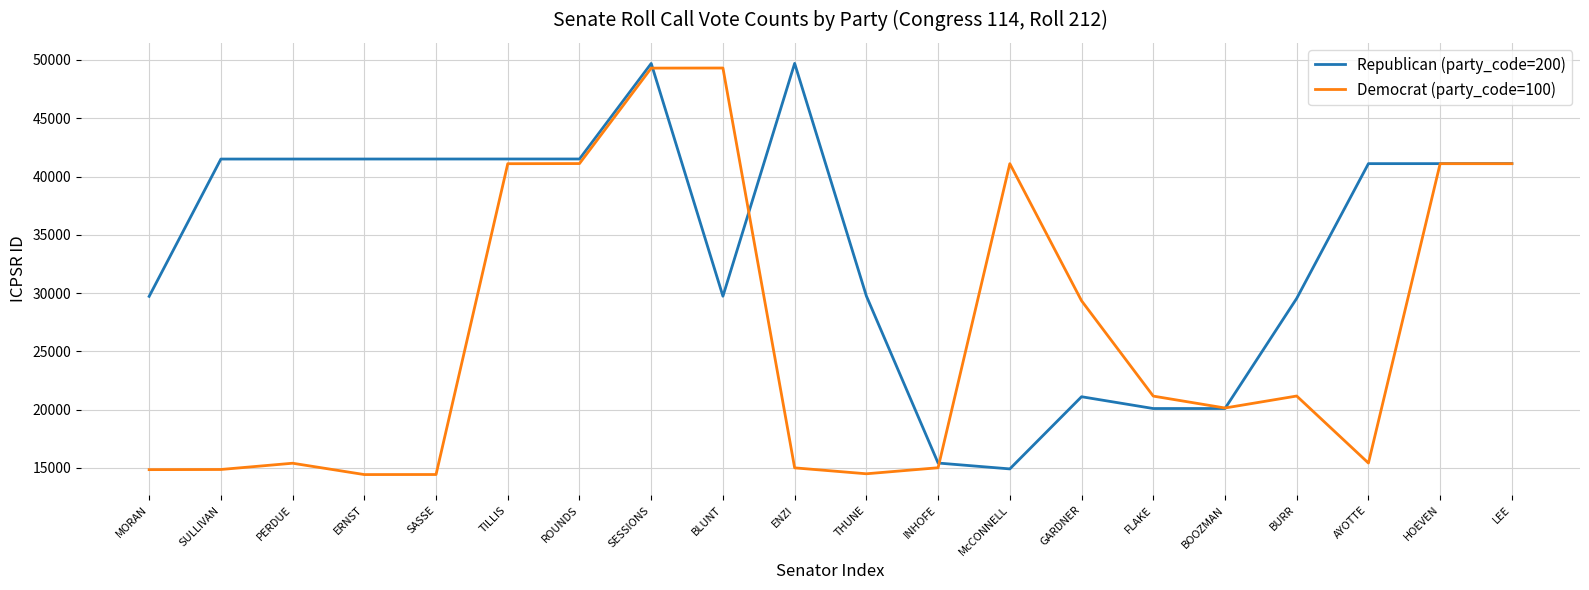

What is the total value across all series at GARDNER?

50457